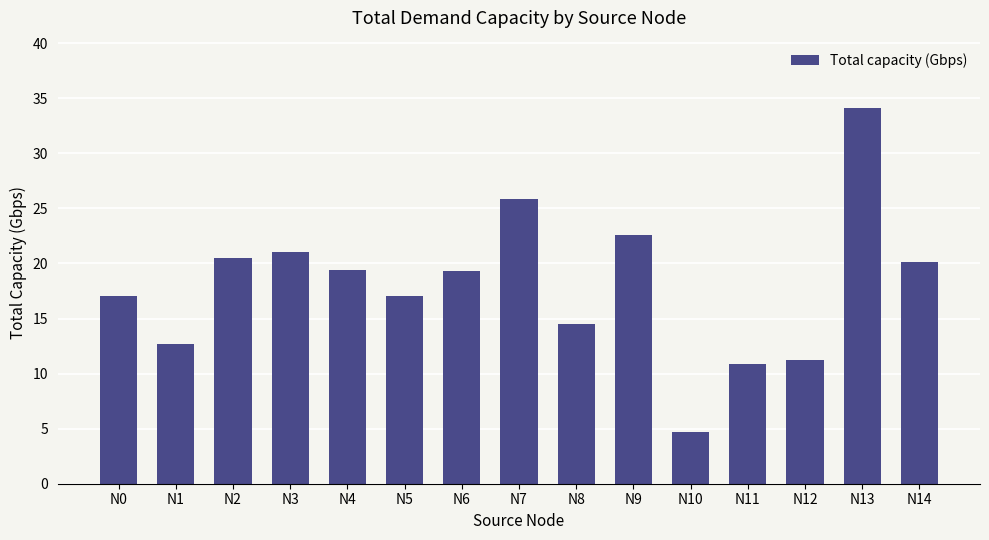

At which label does the data first exceed 19?

N2